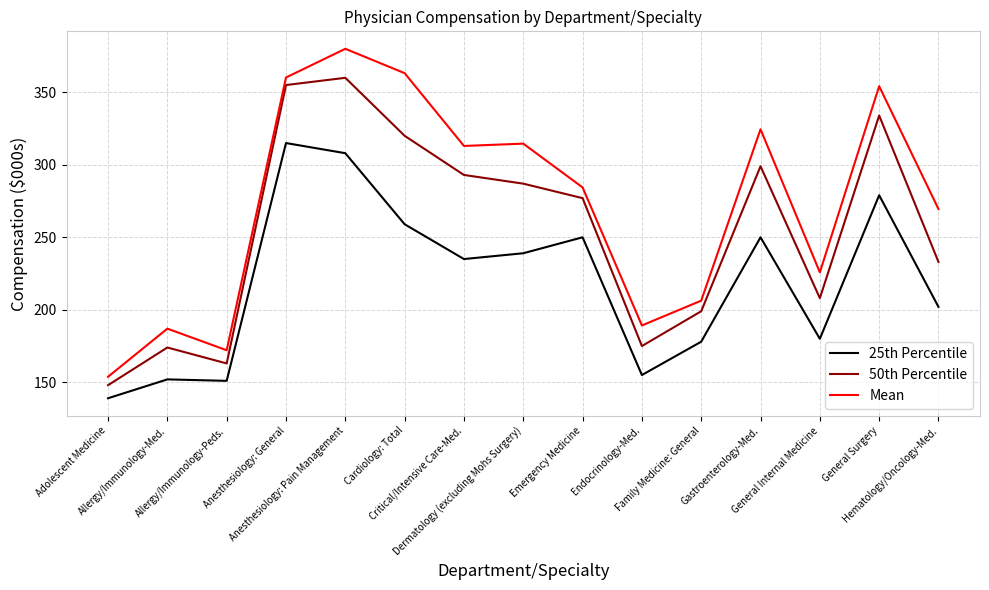

How many categories are shown in the chart?

15